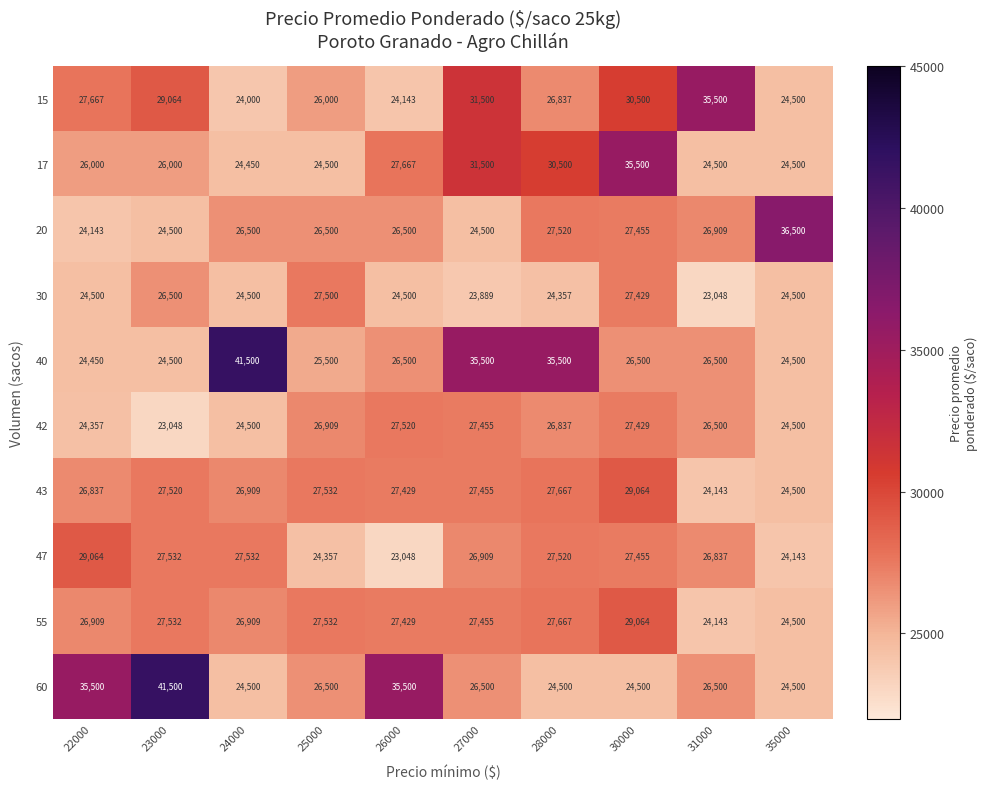

How many values in the 47 series are below 27455?

5